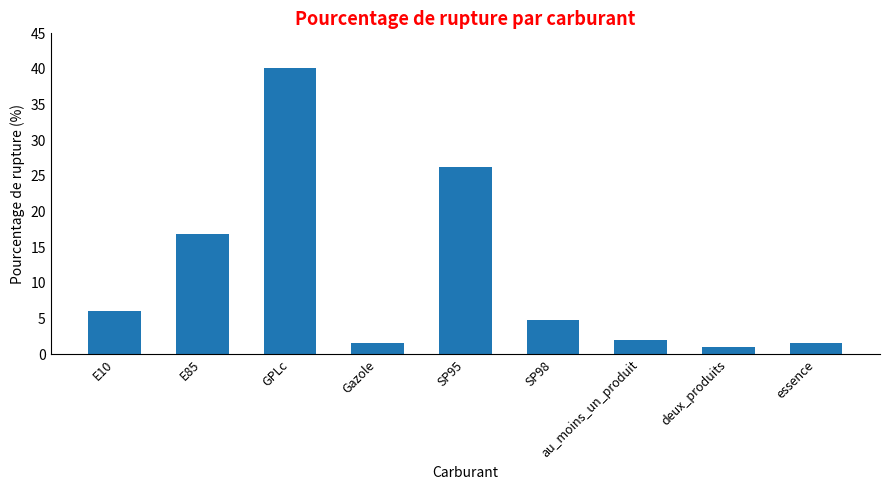

Is it true that the value at SP95 is 26.2?

True